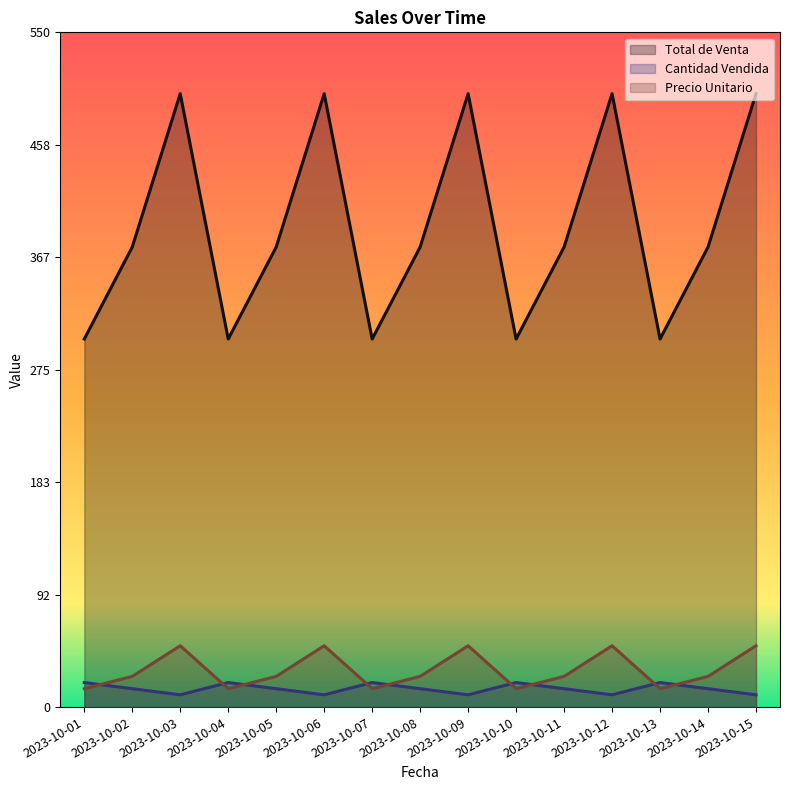

What is the sum of all Total de Venta values?

5875